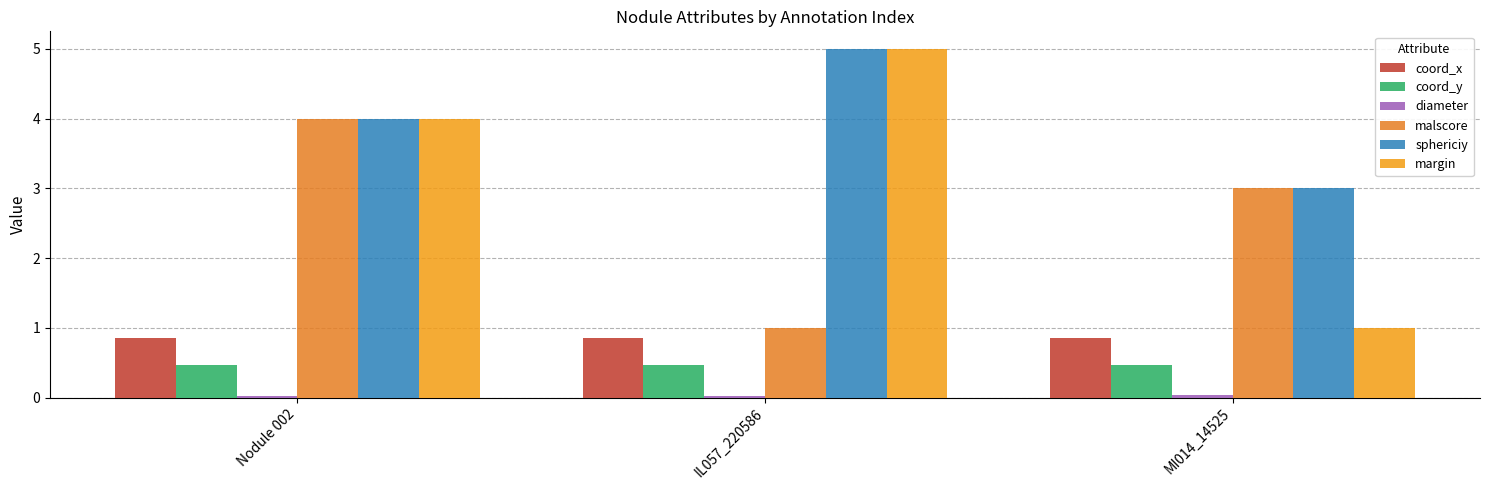

At which category is the sum across all series the highest?

Nodule 002